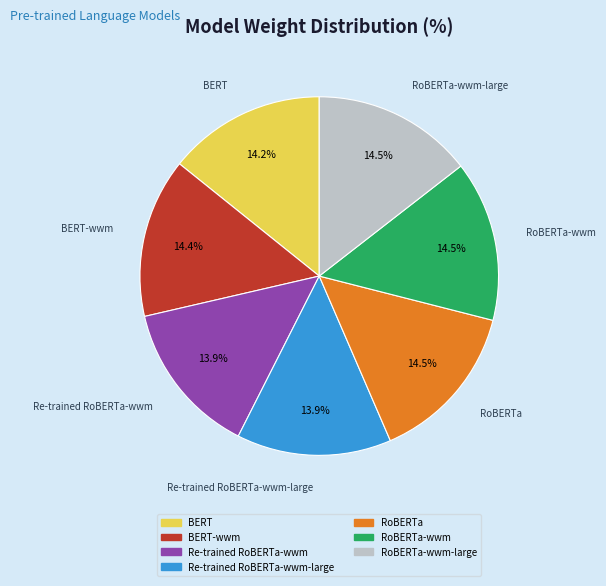

Is there a majority slice in this chart?

No